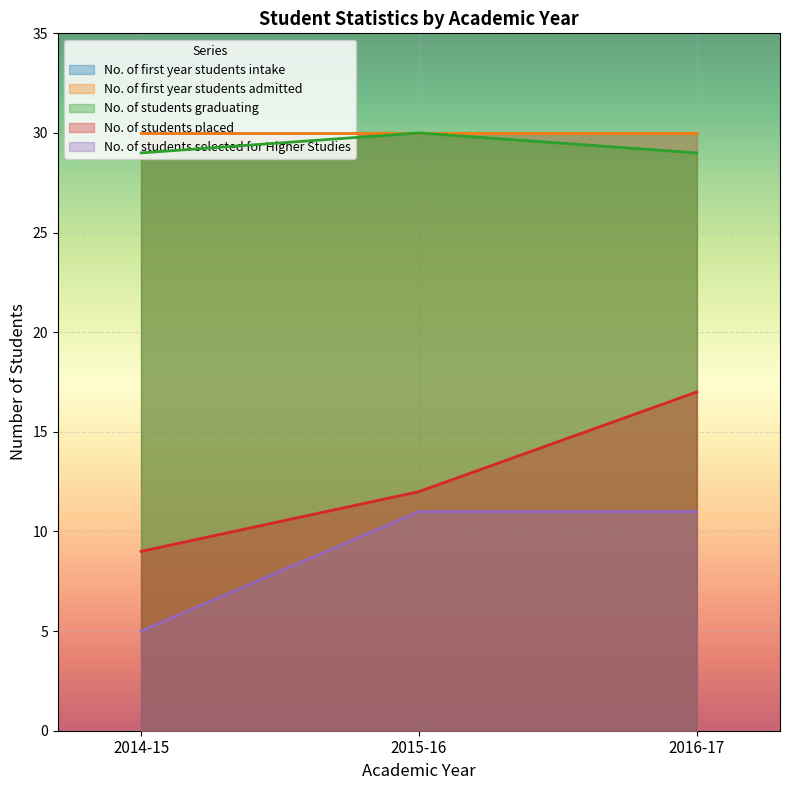

How many data points in No. of students placed are less than 12?

1